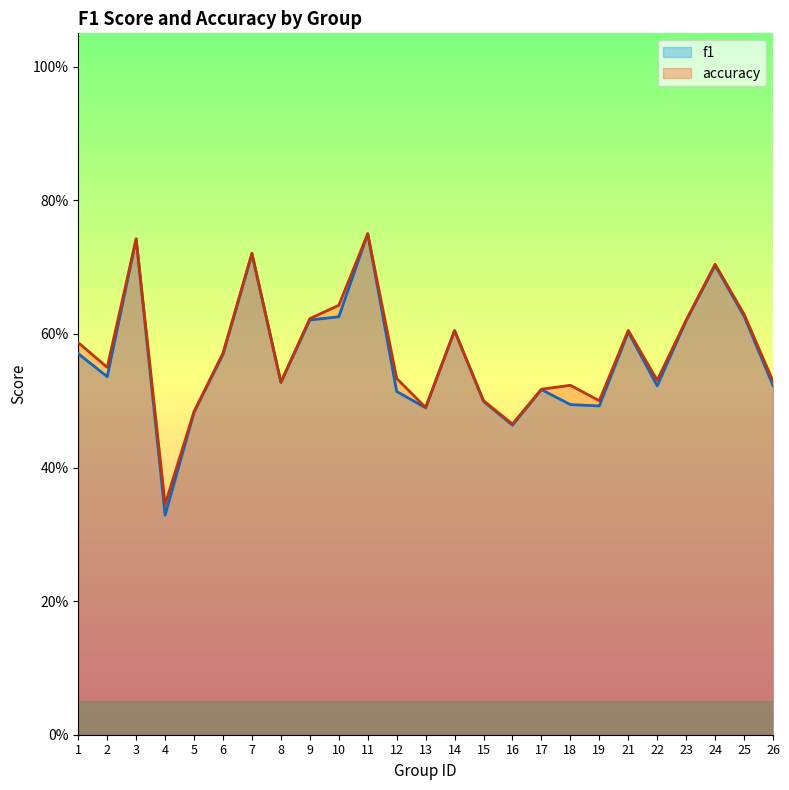

What is the sum of all accuracy values?

14.3